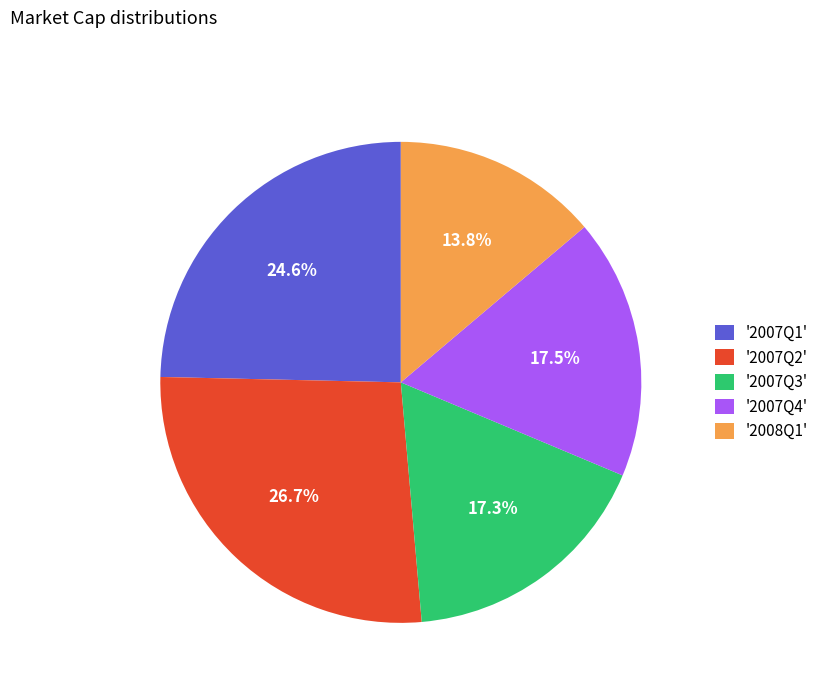

Which slice is the smallest?

'2008Q1'